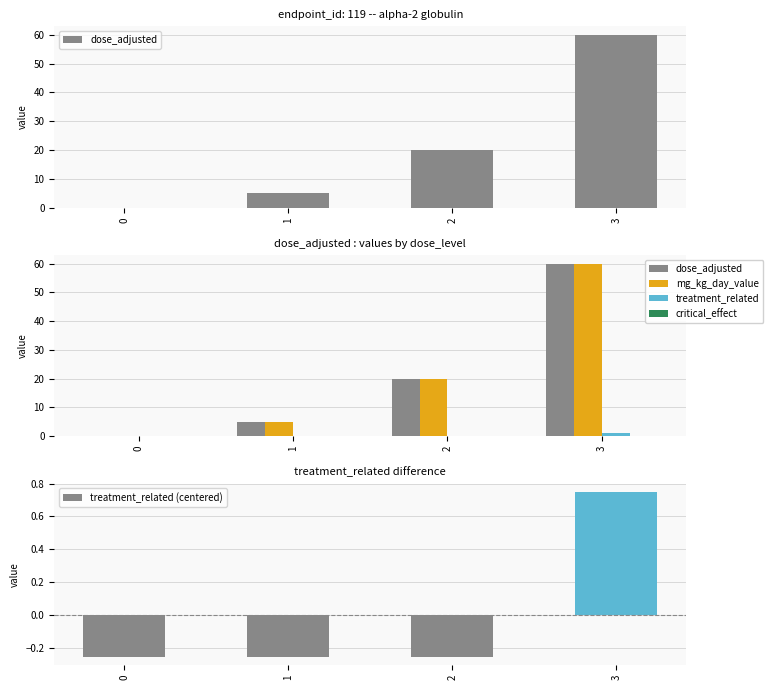

At how many categories does at least one series exceed 14?

2